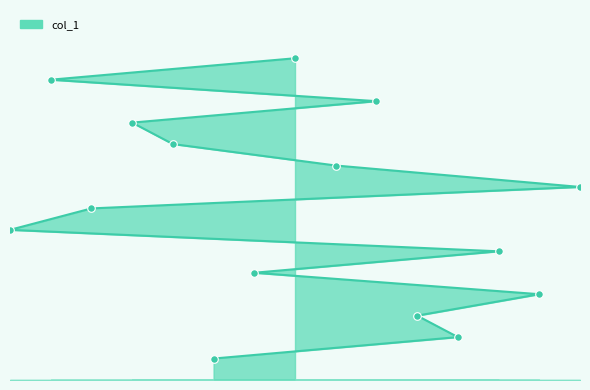

Which has a higher value, 11 or 4?

4